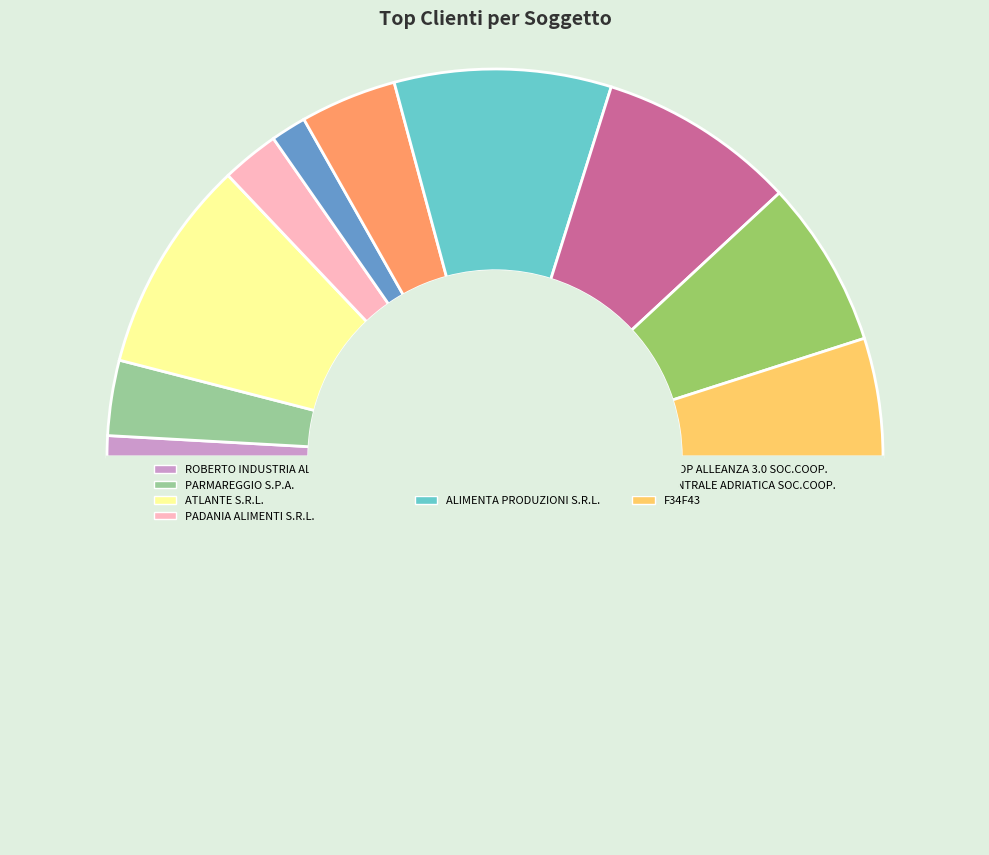

Count the number of slices in the pie.

11